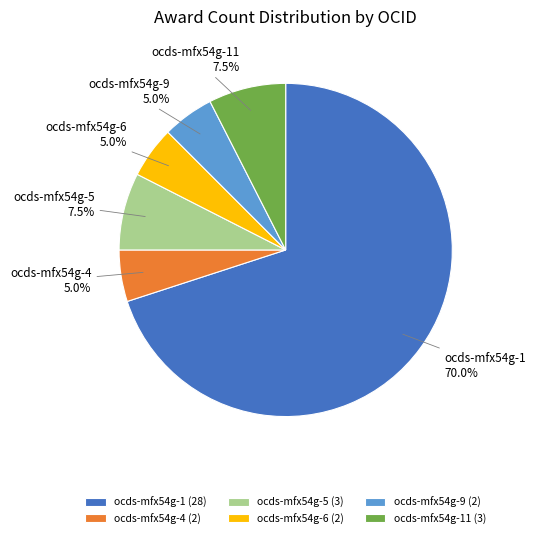

What is the total percentage of ocds-mfx54g-5 and ocds-mfx54g-4?

12.5%